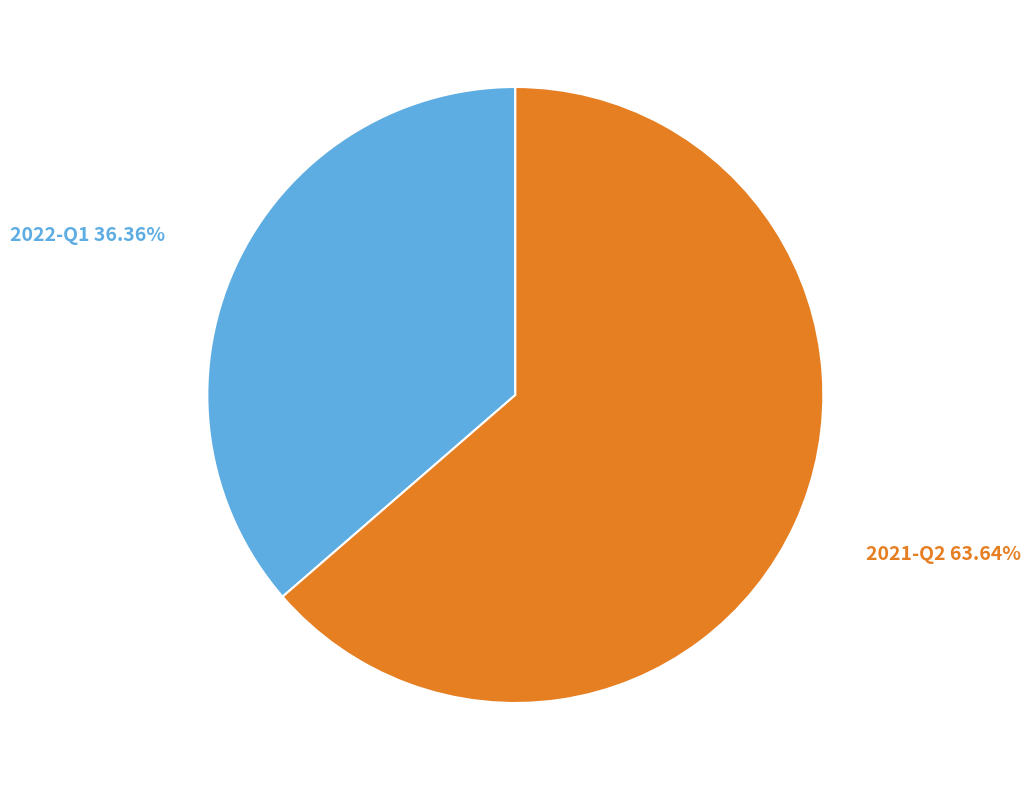

To the nearest percent, what is the combined percentage of 2022-Q1 and 2021-Q2?

100%